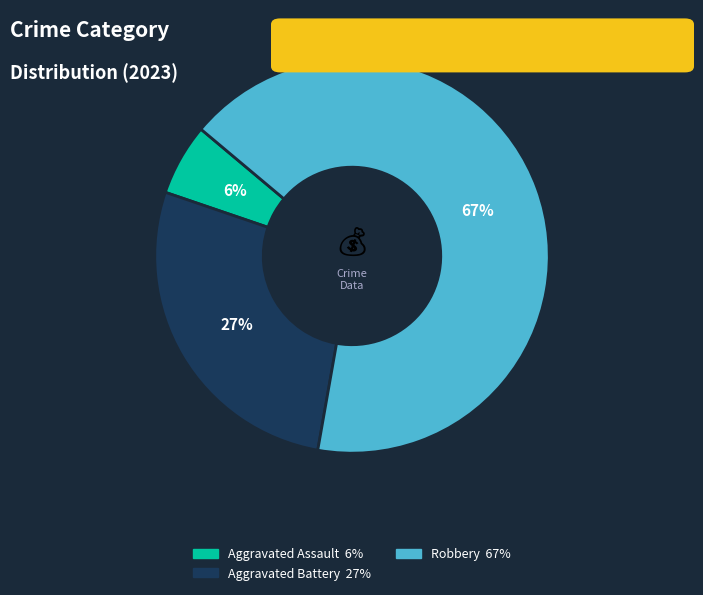

To the nearest percent, what is the average slice percentage?

33%